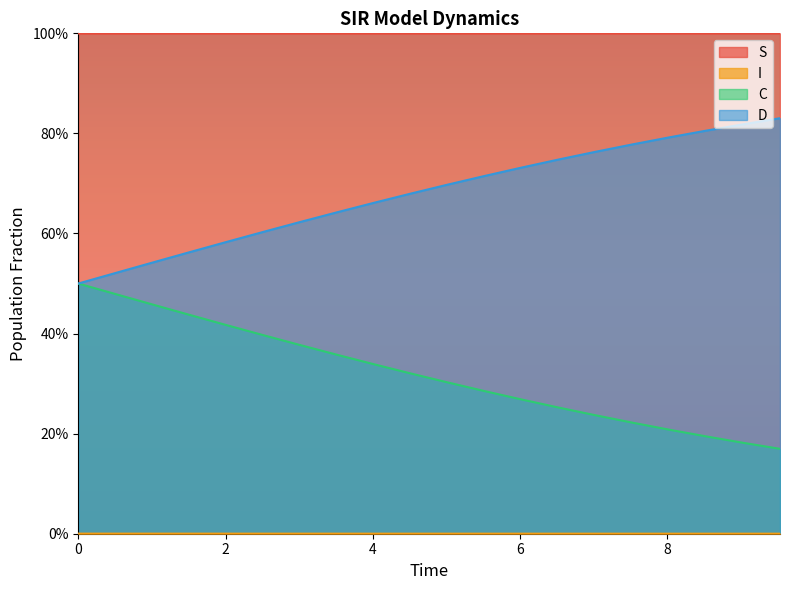

What value does the C series have at 10?

0.3